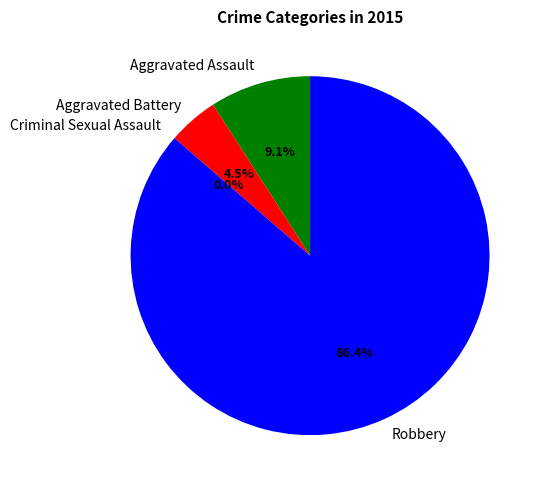

To the nearest percent, what is the difference between the Aggravated Assault and Criminal Sexual Assault slice percentages?

9%